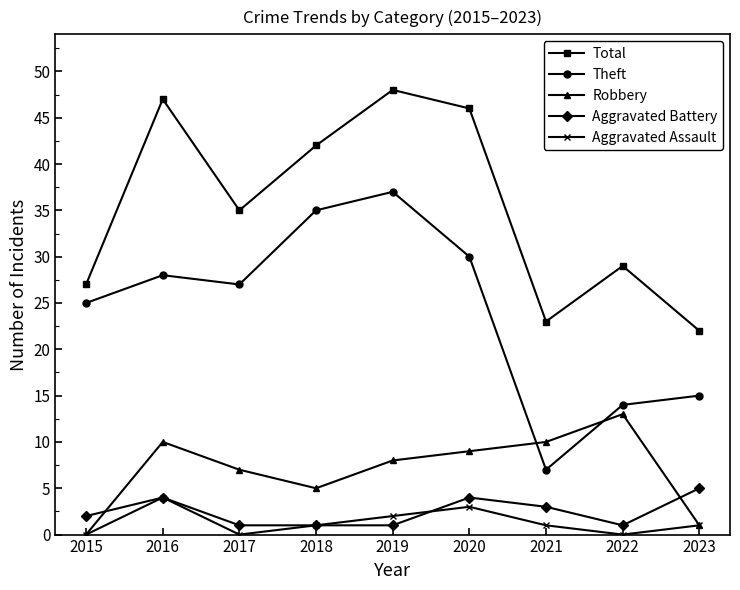

Which series has the largest total across all categories?

Total